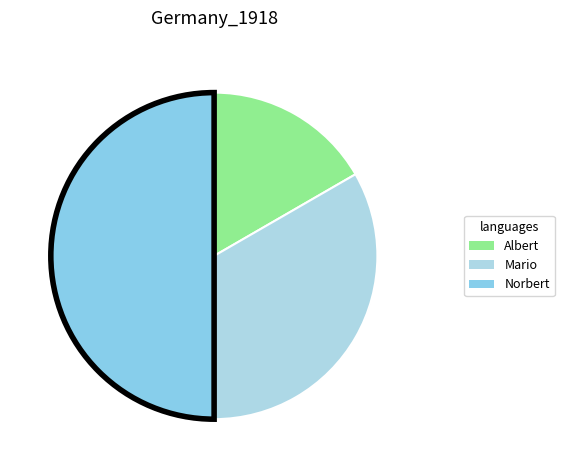

Which category has the smallest portion of the pie?

Albert